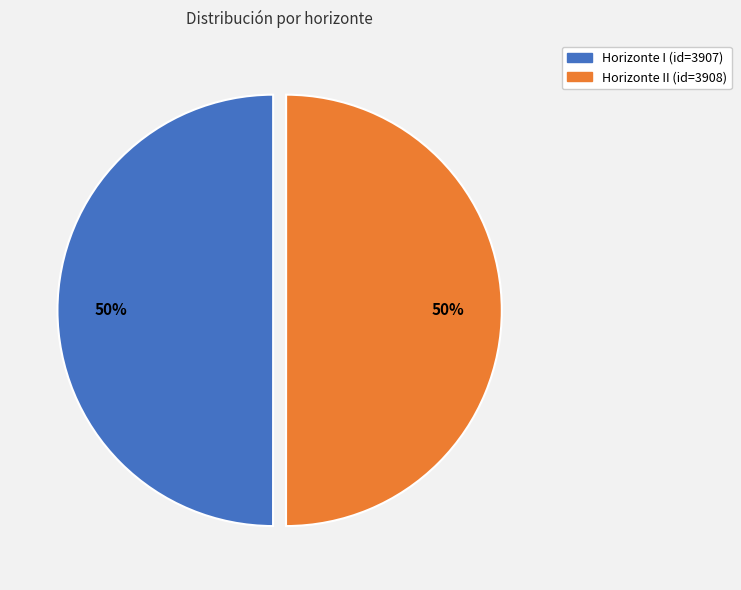

To the nearest percent, what is the average slice percentage?

50%